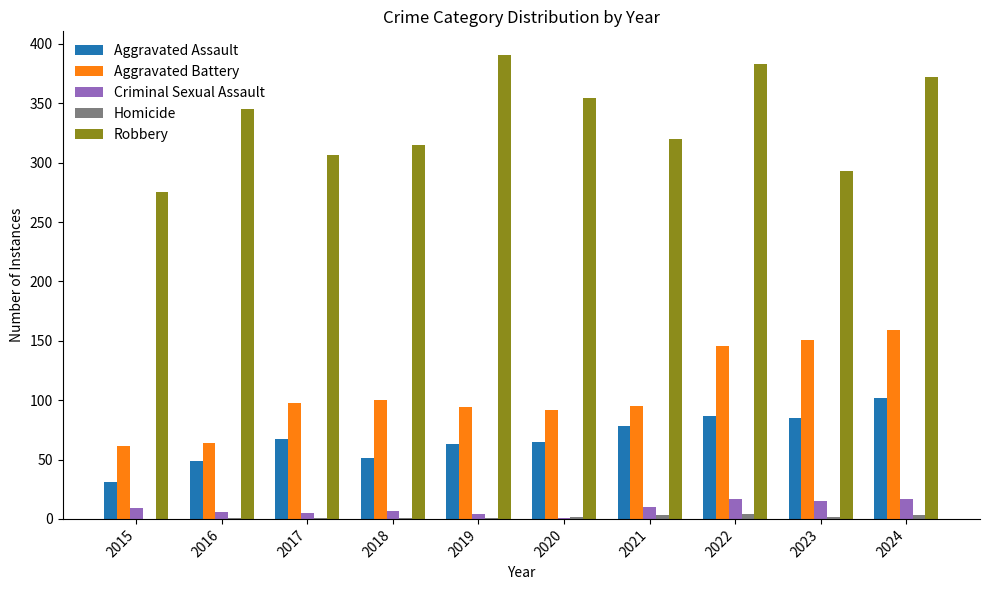

Is it true that Robbery equals 95 at 2019?

False